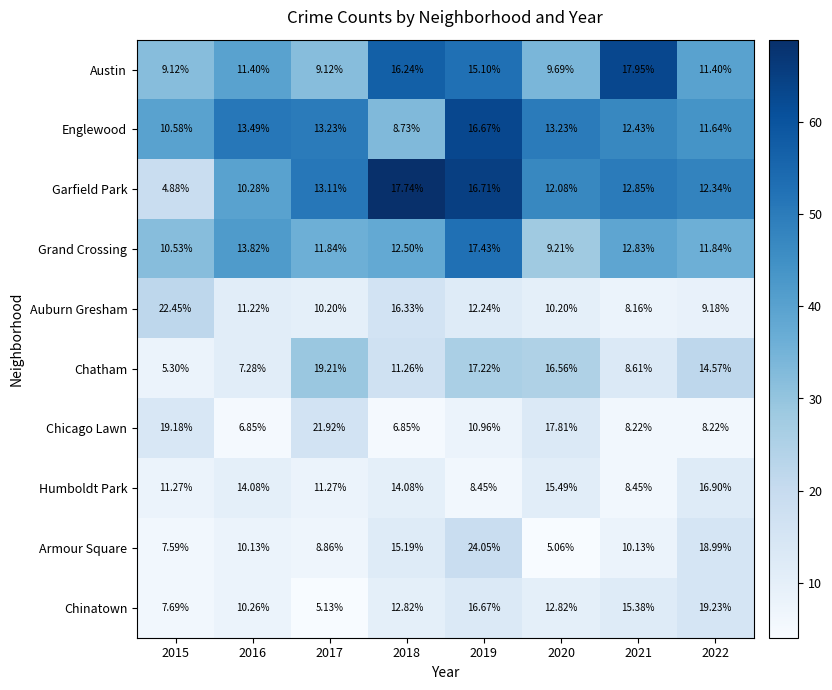

Is the value of Auburn Gresham at 2018 greater than the value of Garfield Park at 2022?

Yes